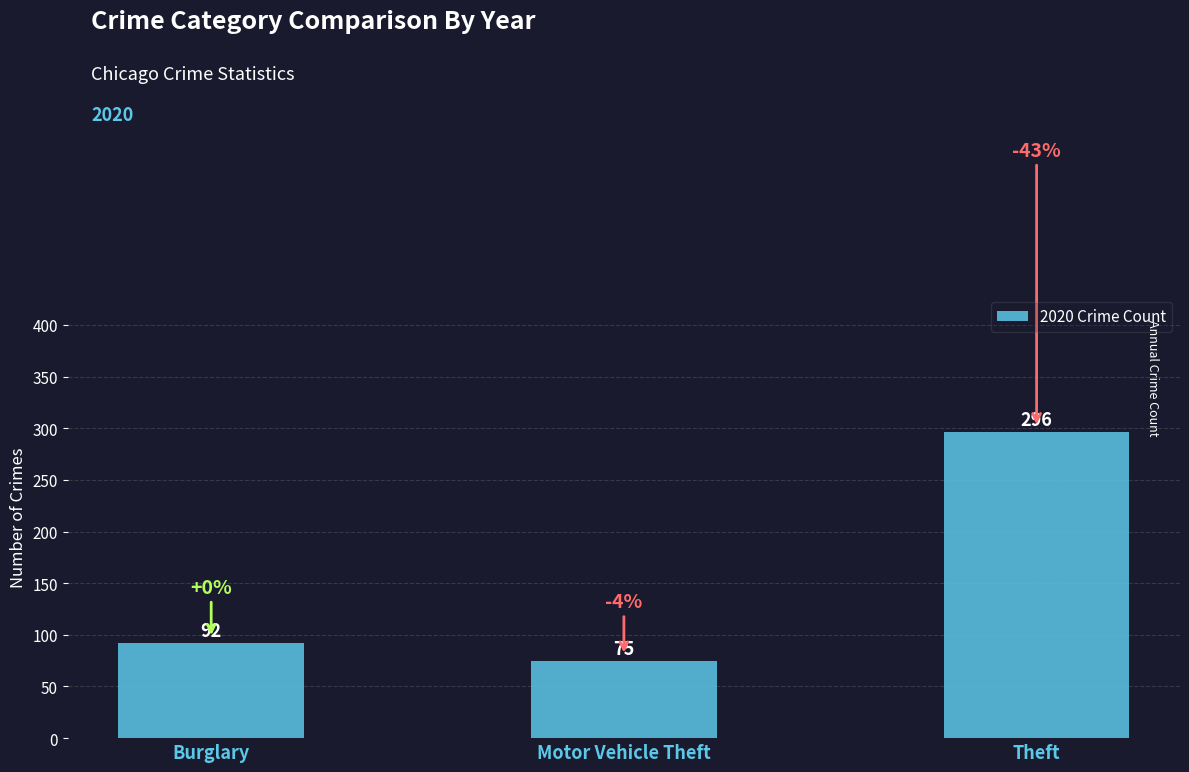

Does the chart contain stacked bars?

No